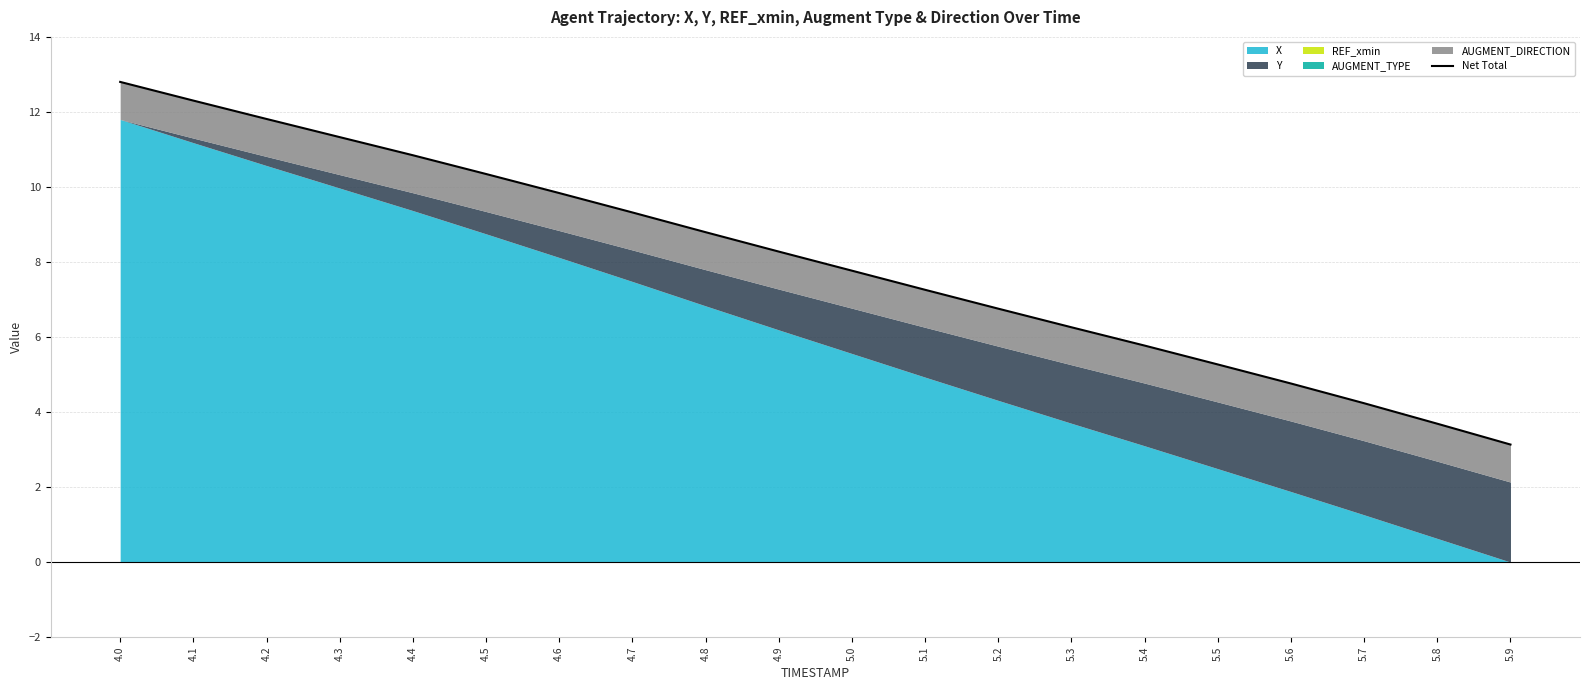

Where does the data first go above 8?

4.0